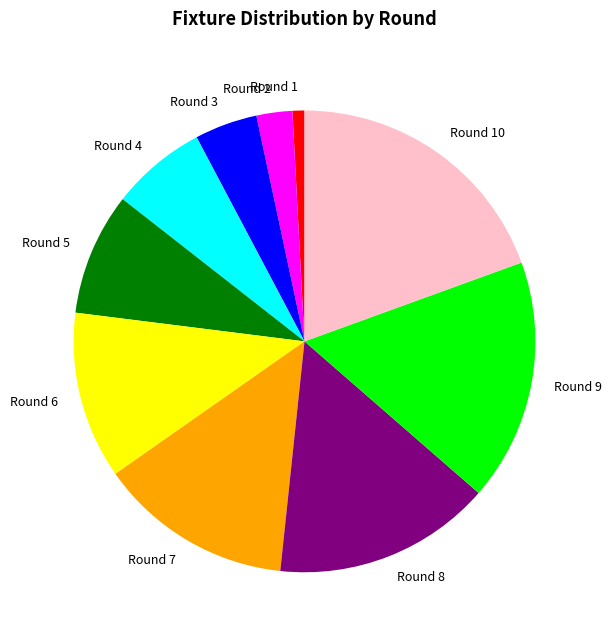

Combined, do Round 6 and Round 2 account for over 50%?

No